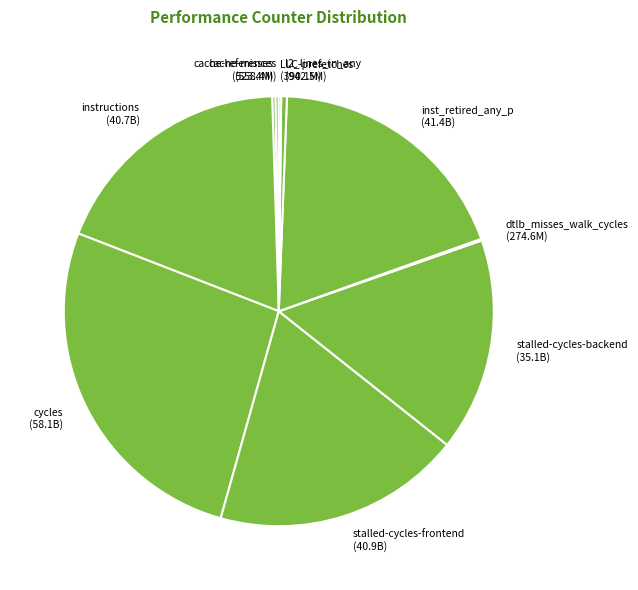

Do l2_lines_in_any (942.5M) and inst_retired_any_p (41.4B) together represent more than half of the pie?

No